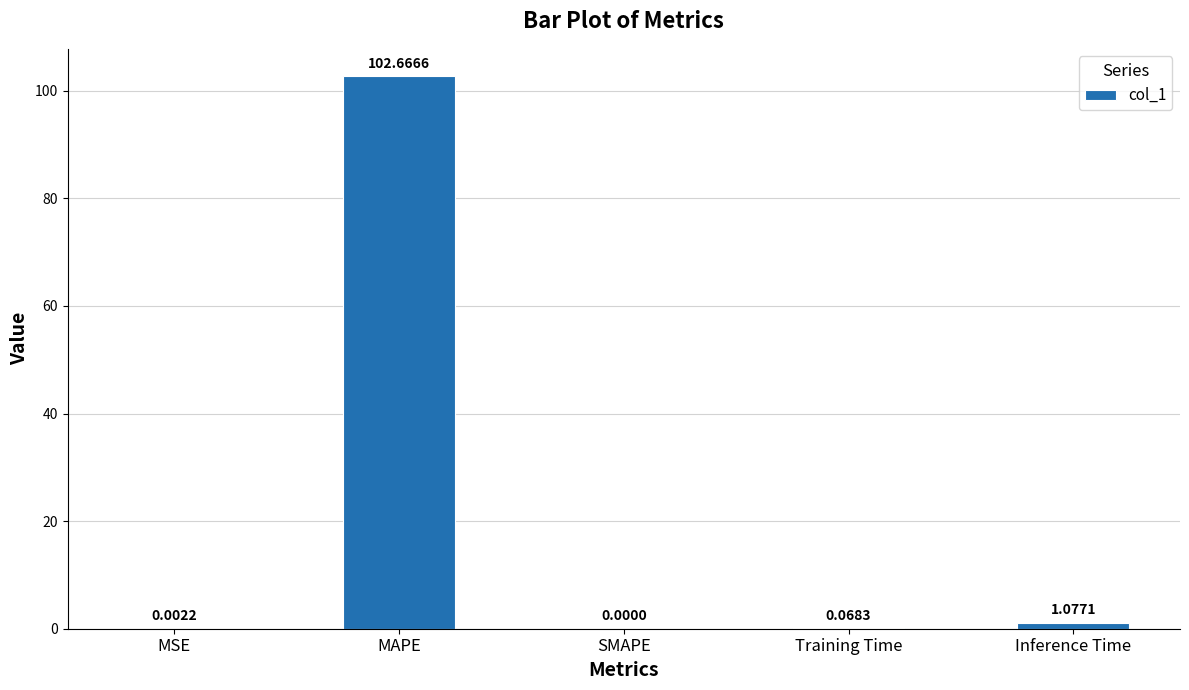

Where is the data nearest to the value 51?

Inference Time